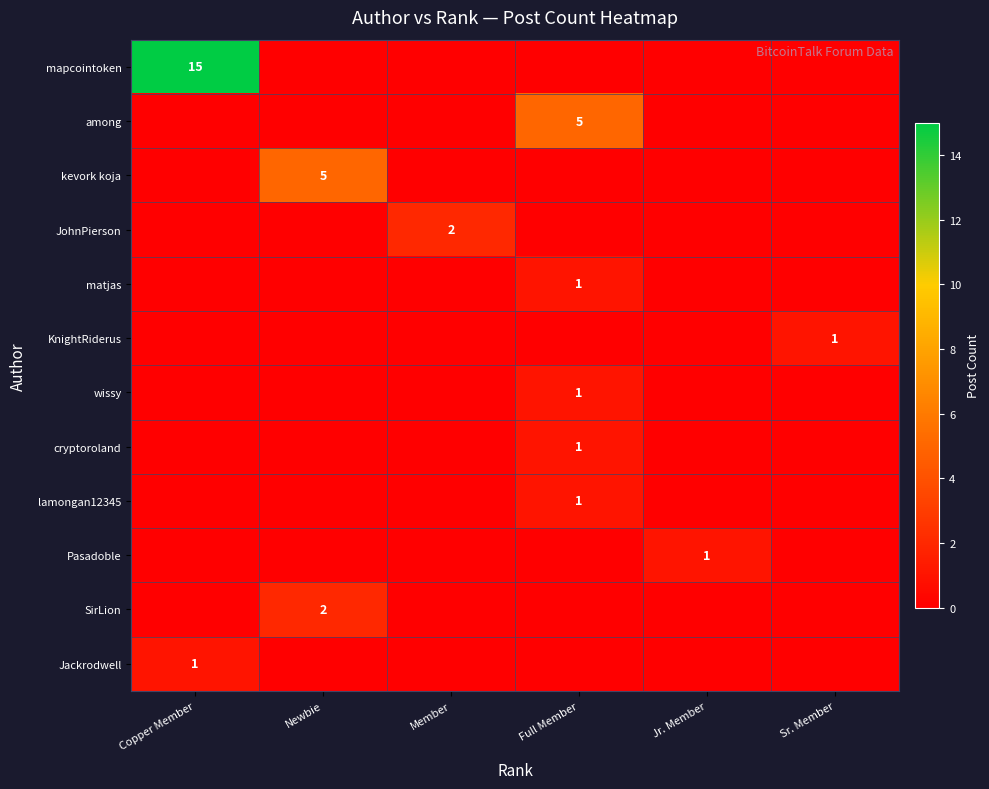

Is it true that wissy equals 1 at Full Member?

True